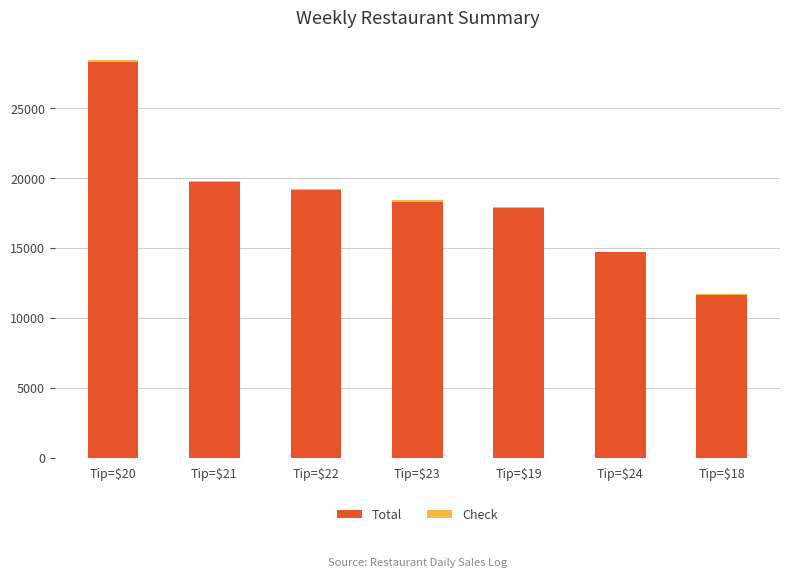

How many data points does each series have?

7